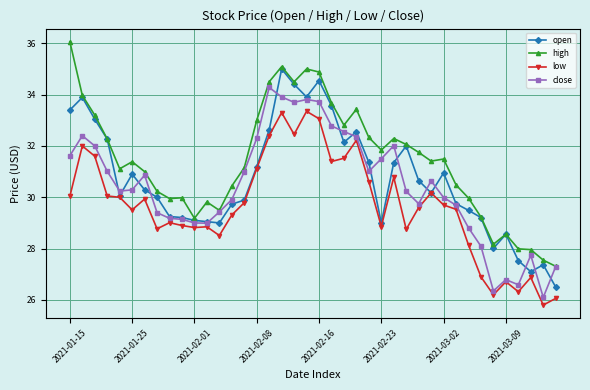

True or false: open has more than 2 points higher than both neighbors.

True